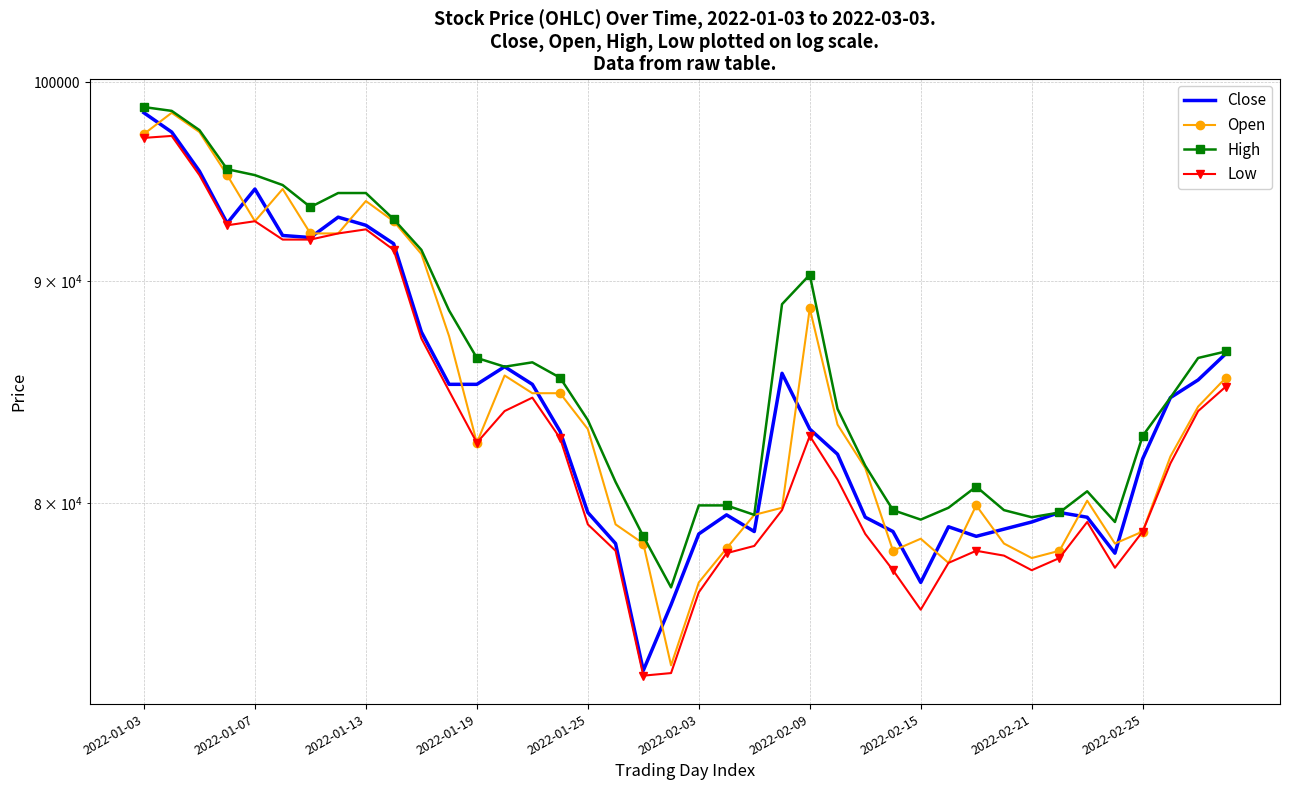

True or false: High and Low intersect in this chart.

False